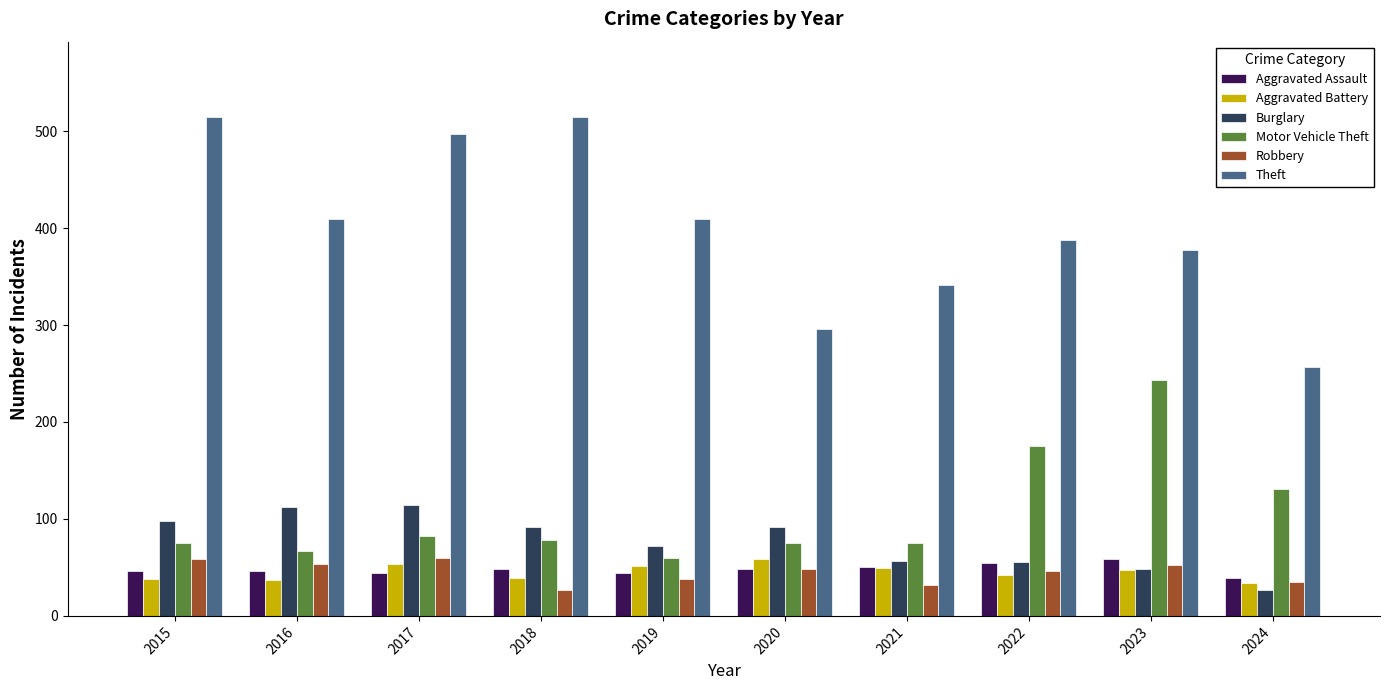

The Aggravated Battery series shows 59 at 2020. True or false?

True